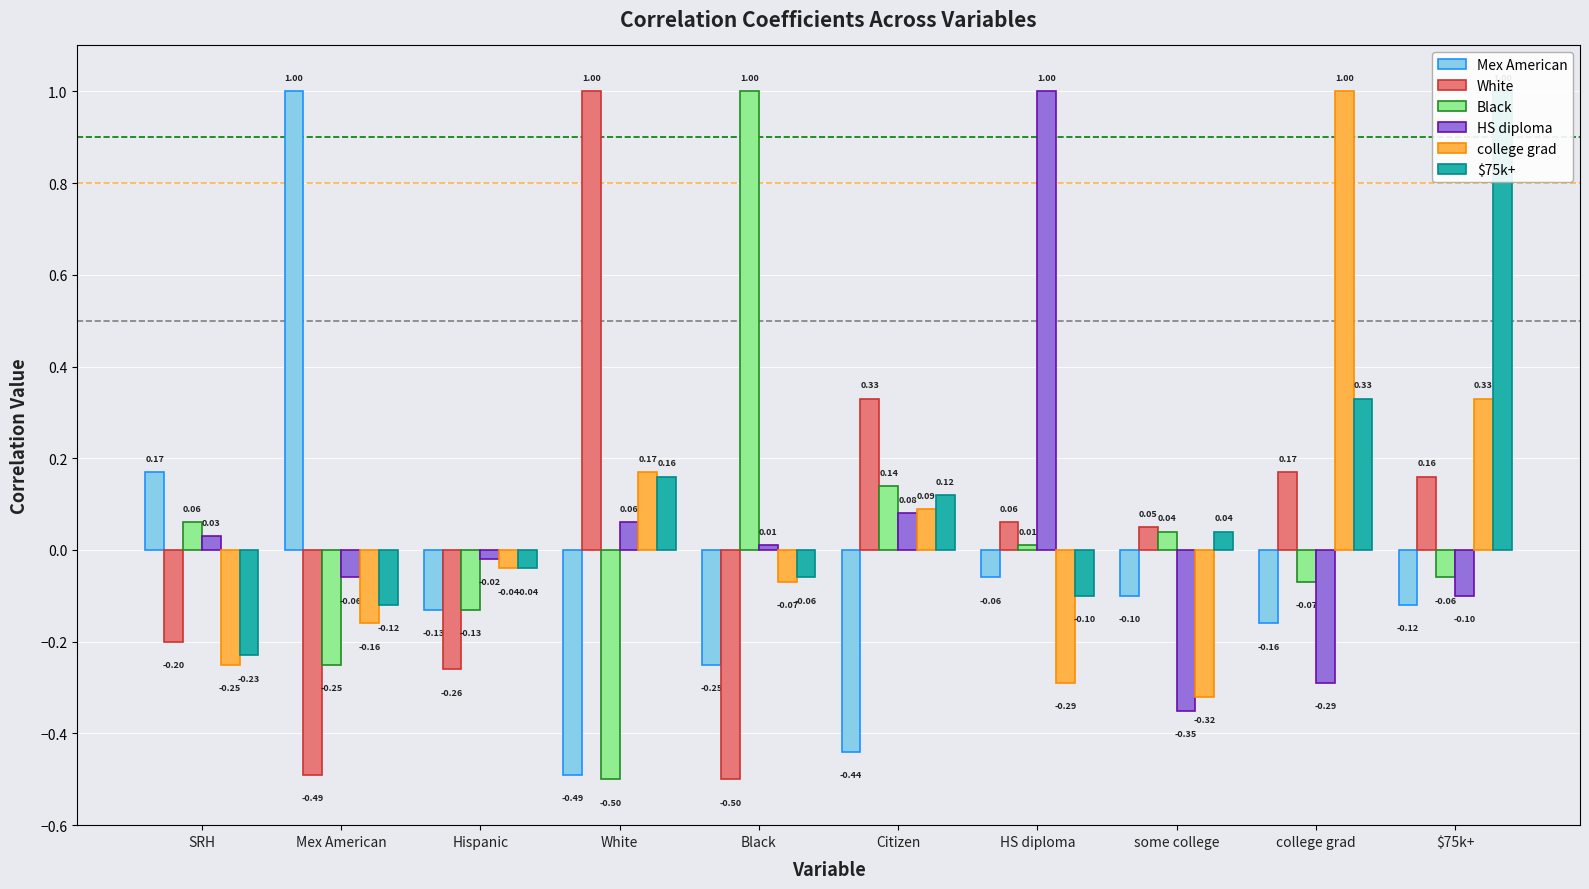

What are all the series names shown in the legend?

Mex American, White, Black, HS diploma, college grad, $75k+